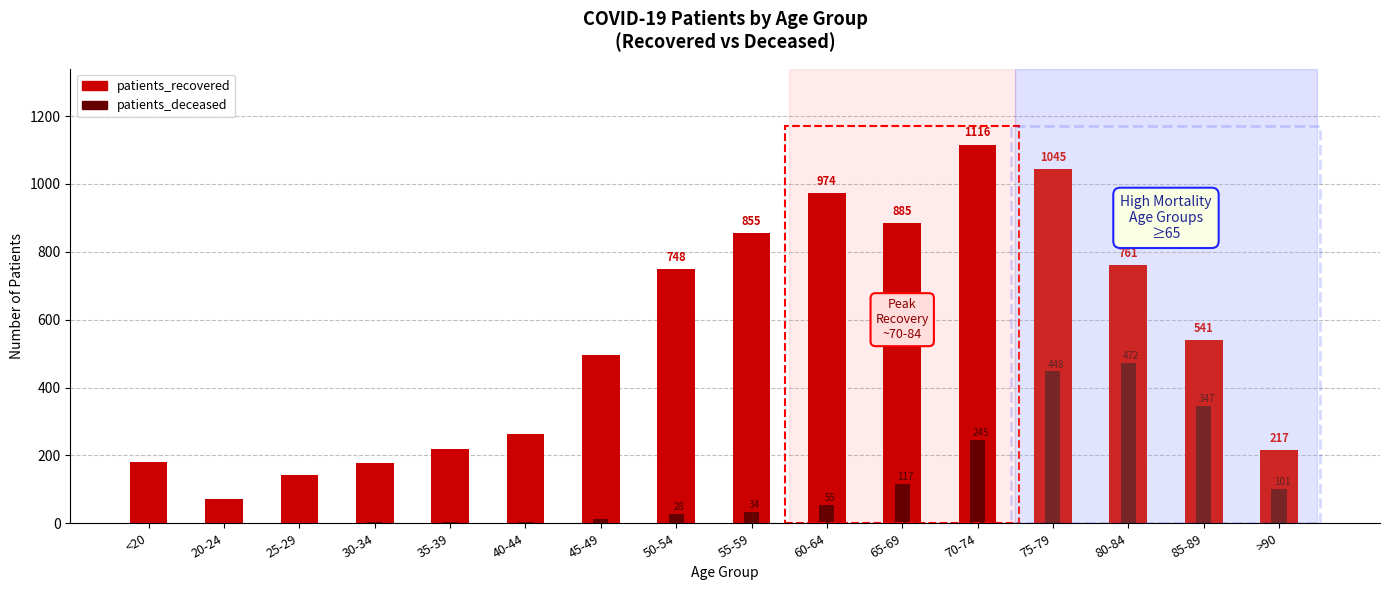

Reading left to right, list all the values displayed in this chart.

patients_recovered: 182	73	141	177	218	264	497	748	855	974	885	1116	1045	761	541	217
patients_deceased: 2	0	0	3	4	3	13	28	34	55	117	245	448	472	347	101